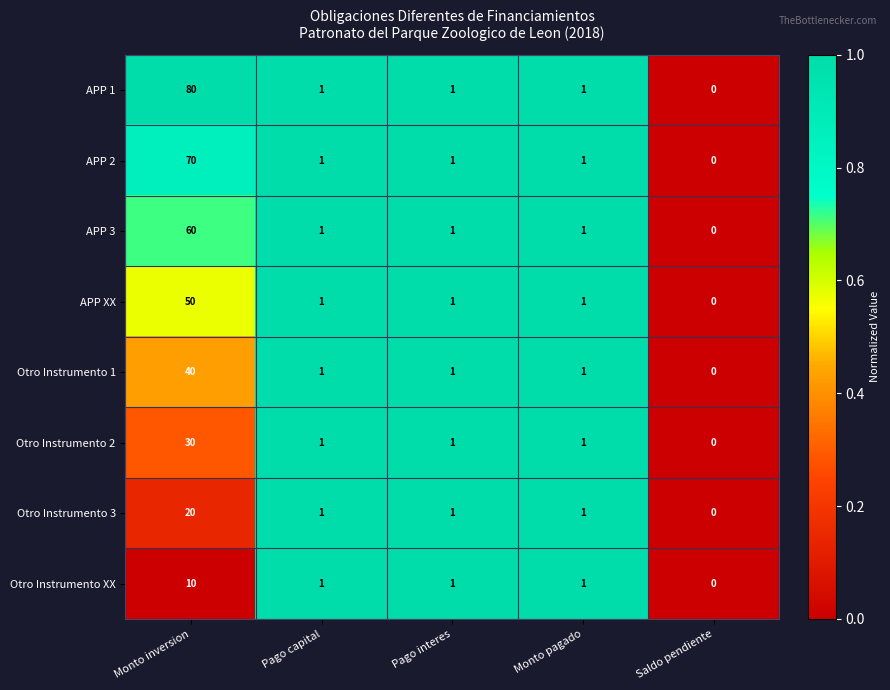

List the series in order of their peak value, lowest first.

Otro Instrumento XX, Otro Instrumento 3, Otro Instrumento 2, Otro Instrumento 1, APP XX, APP 3, APP 2, APP 1